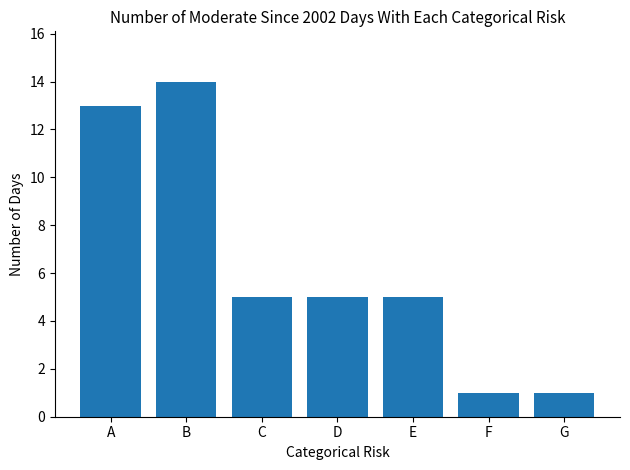

What is the difference between the maximum and minimum values?

13